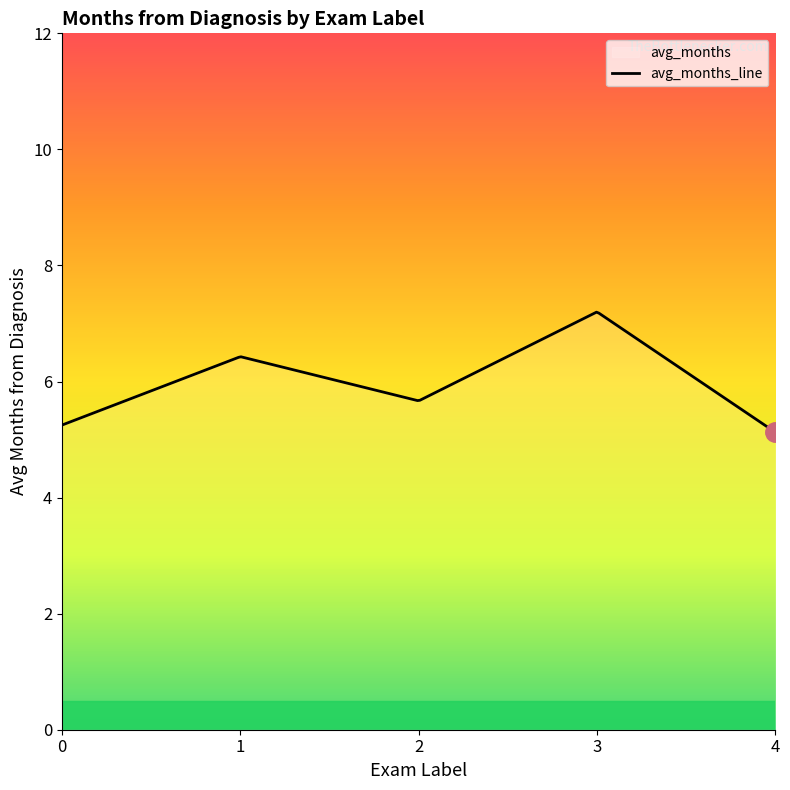

What is the difference between the maximum and minimum values?

2.1